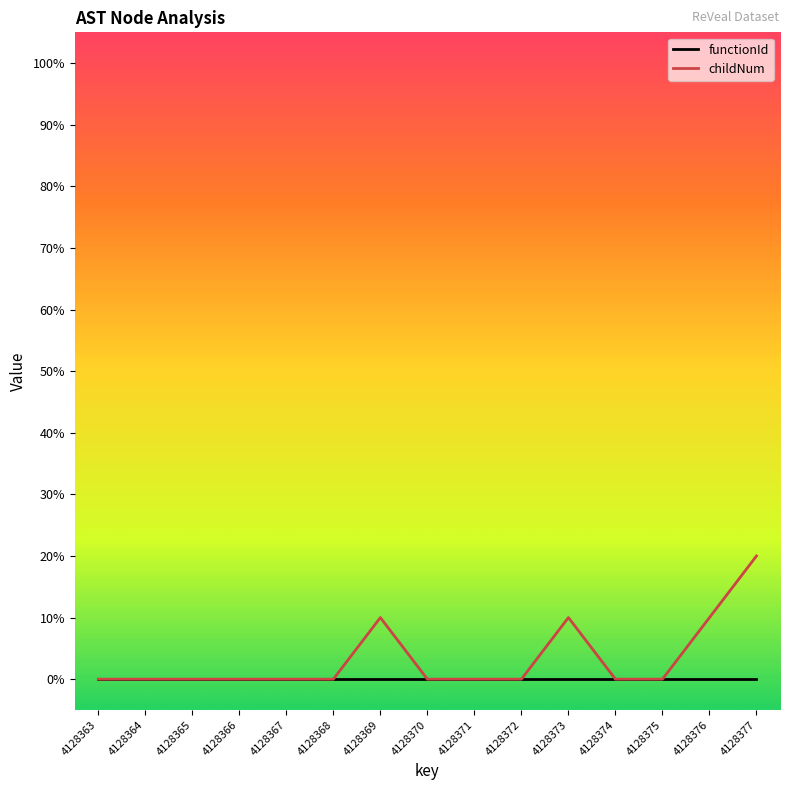

What is the difference between the highest and lowest values at 4128376?

10